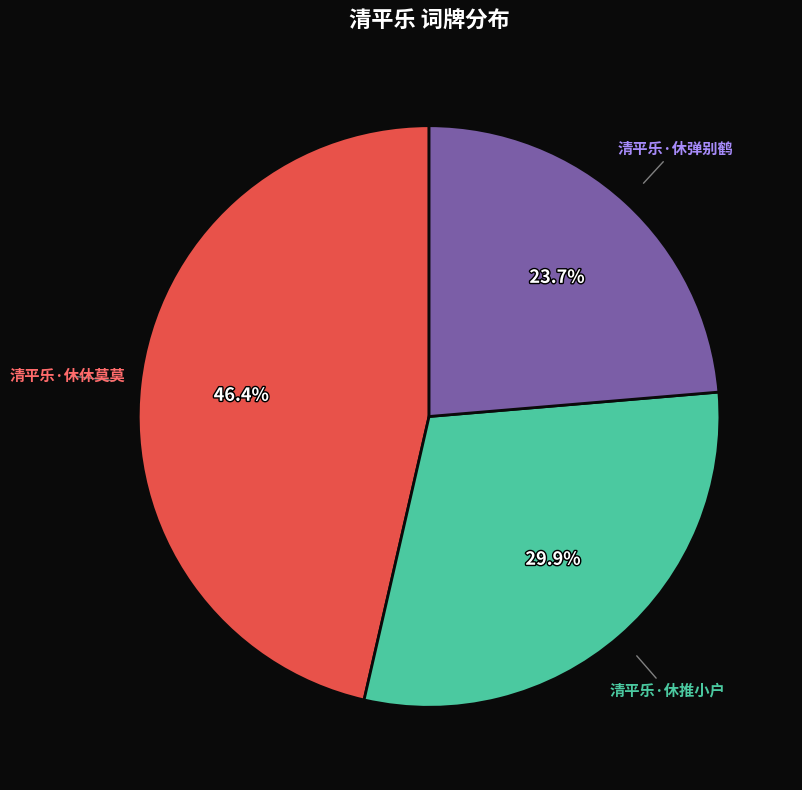

Between 清平乐·休休莫莫 and 清平乐·休弹别鹤, which is larger?

清平乐·休休莫莫